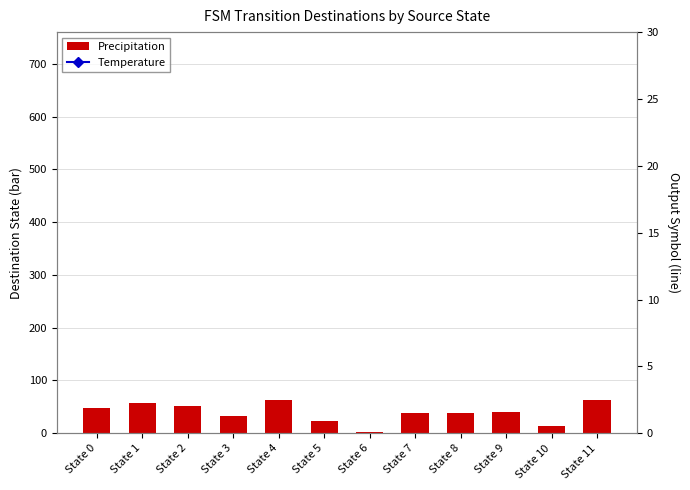

Does the chart contain any negative values?

No